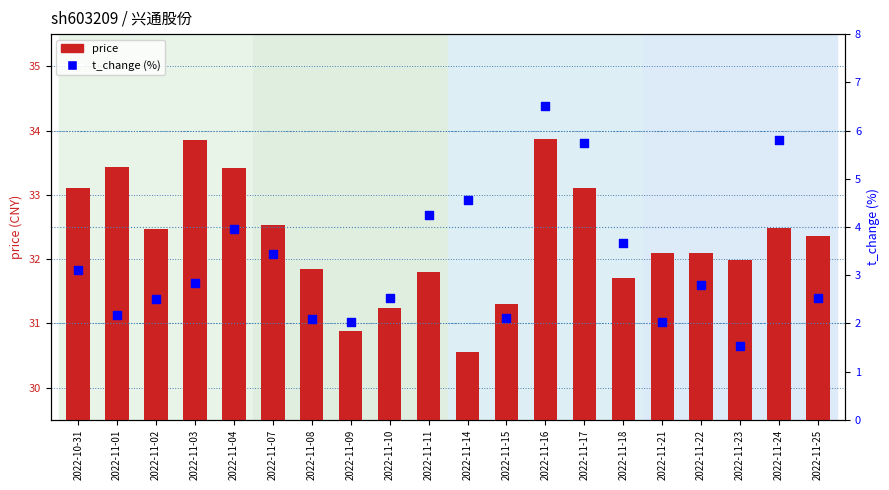

Which series contains the lowest Y value?

t_change (%)